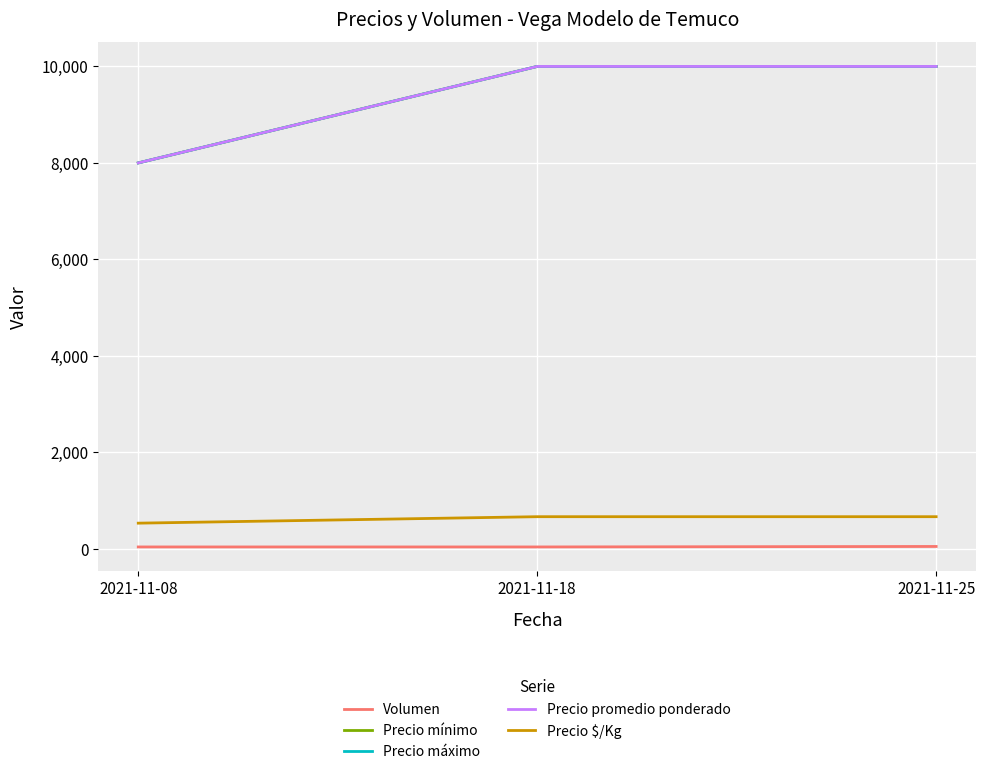

Between 2021-11-18 and 2021-11-25, which is larger?

2021-11-25